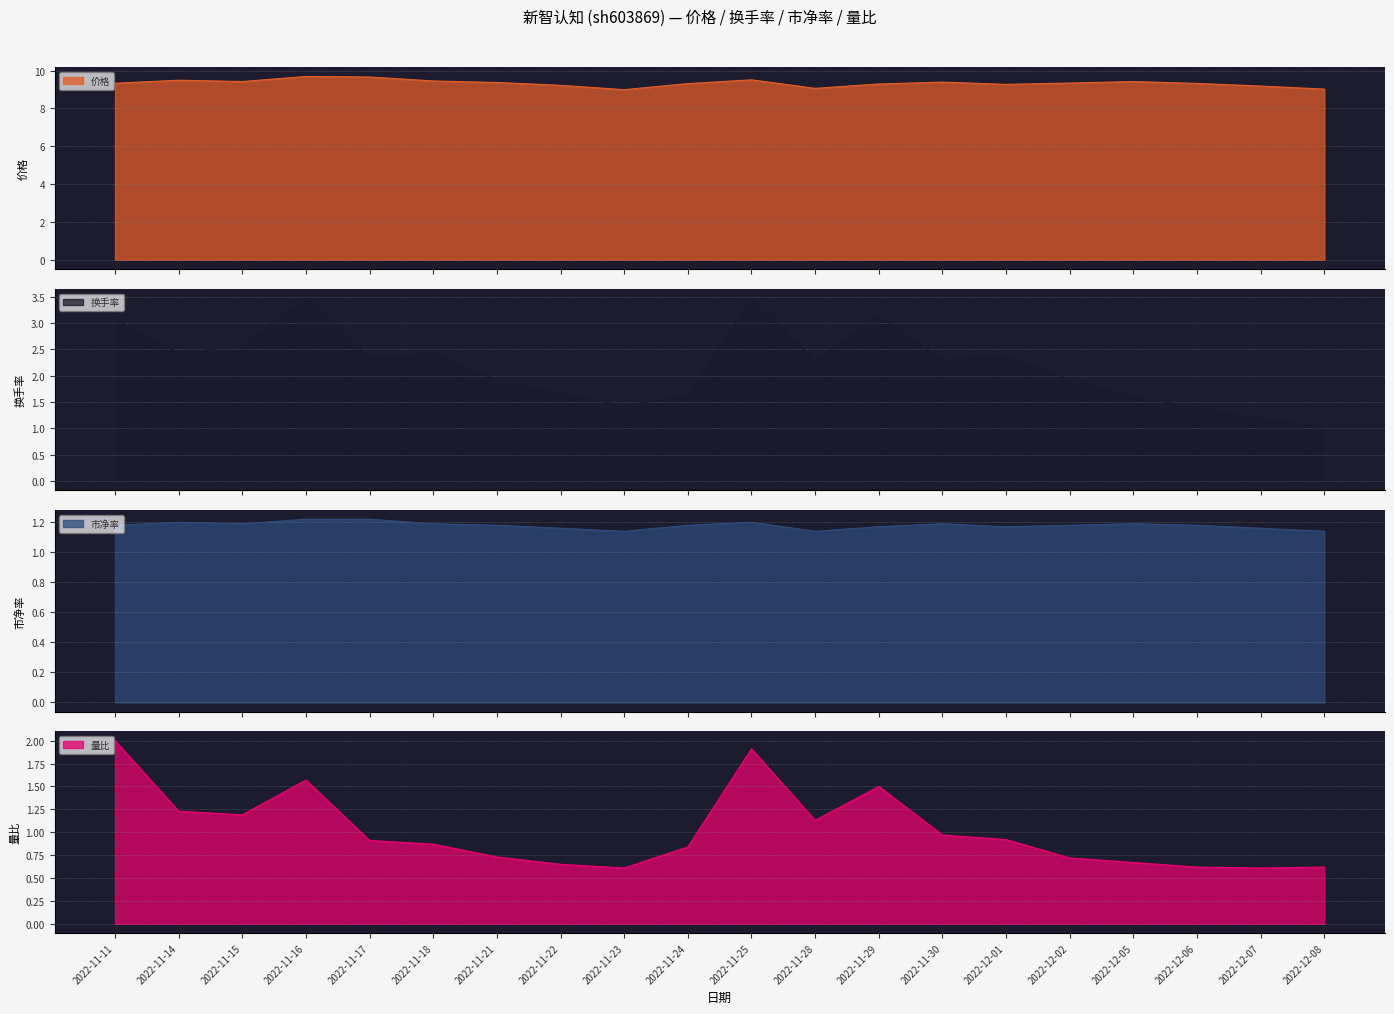

How many interior local valleys does the 换手率 series have?

5